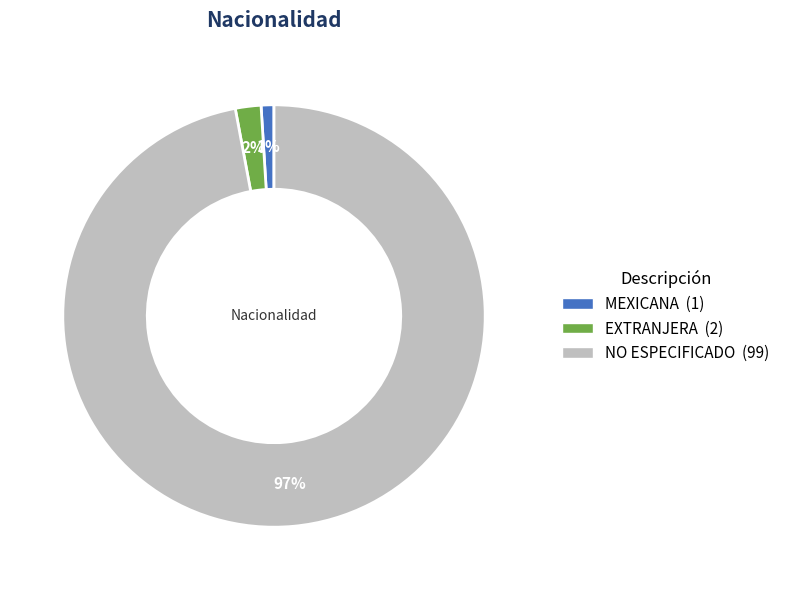

How many slices are in this pie chart?

3